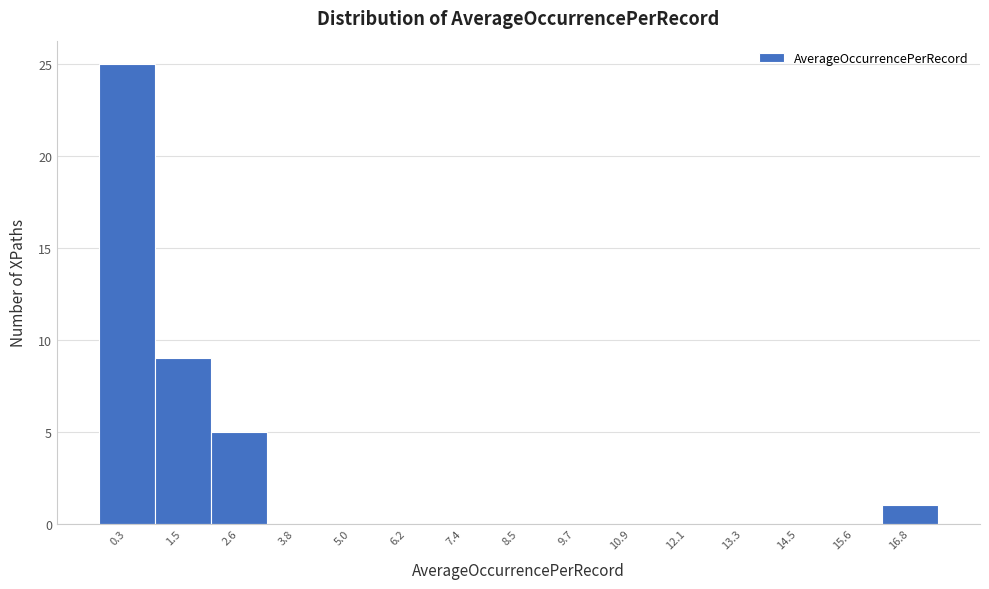

Reading left to right, list all the values displayed in this chart.

0.3=25	1.5=9	2.6=5	3.8=0	5.0=0	6.2=0	7.4=0	8.5=0	9.7=0	10.9=0	12.1=0	13.3=0	14.5=0	15.6=0	16.8=1